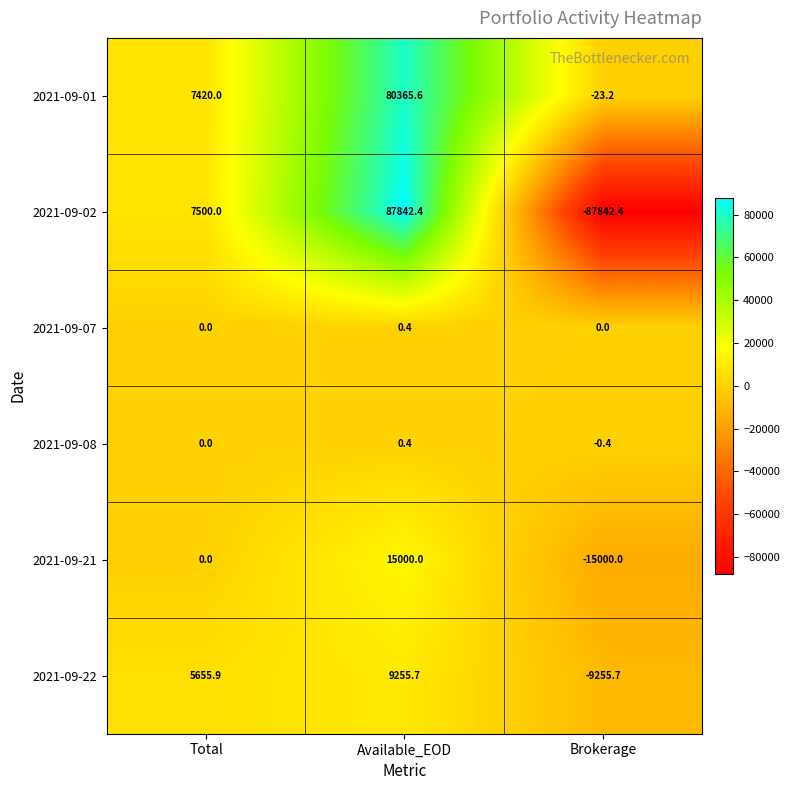

Is the value of 2021-09-21 at Available_EOD greater than the value of 2021-09-22 at Available_EOD?

Yes